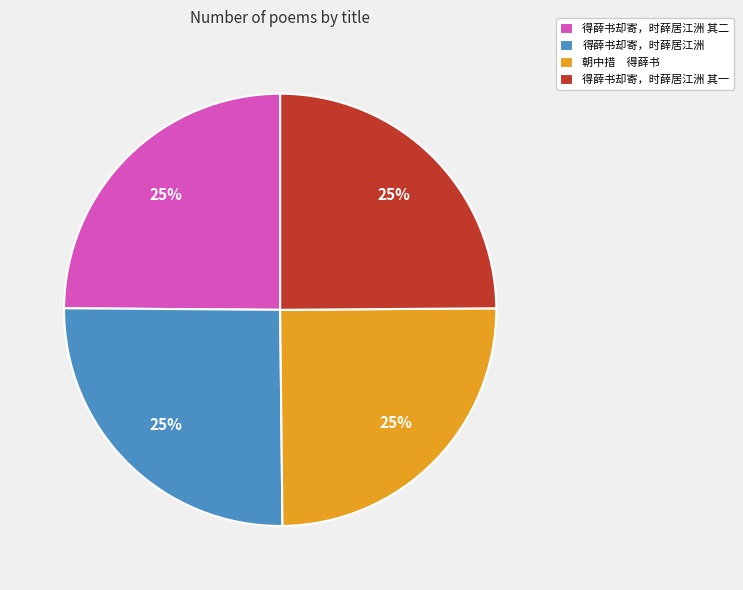

The 得薛书却寄，时薛居江洲 slice represents 20% of the pie. True or false?

False